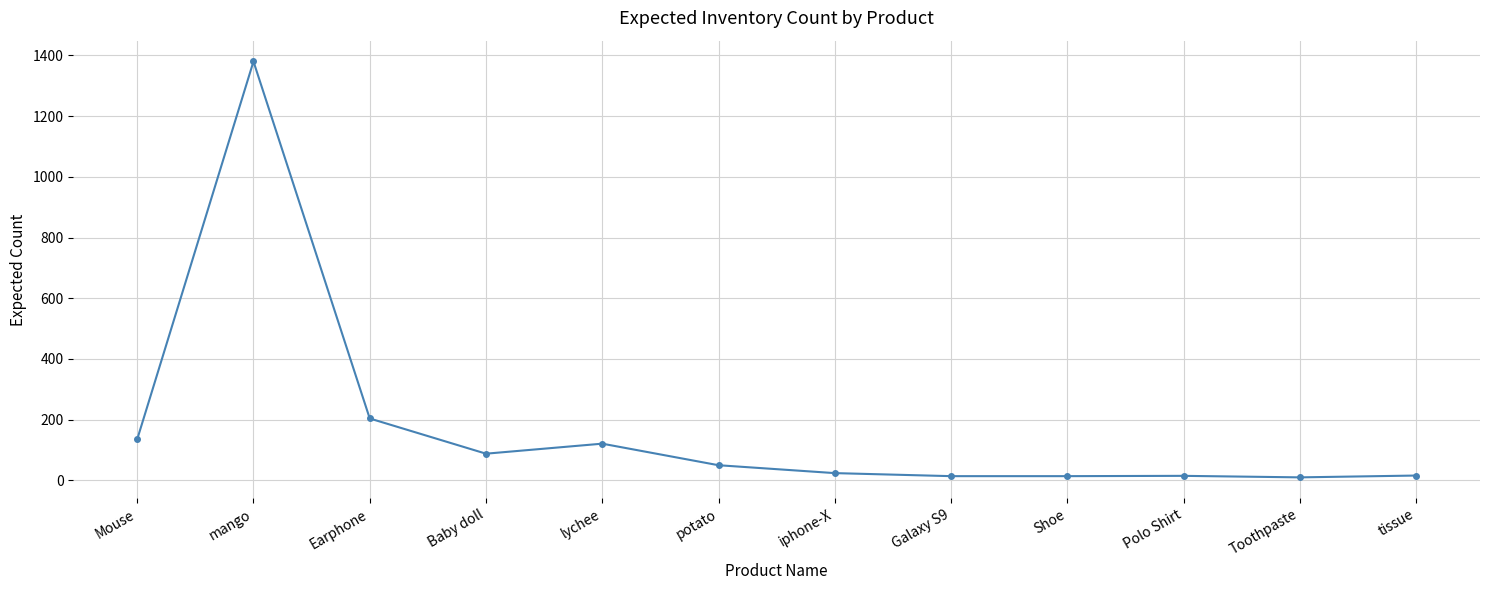

At which label does the data first exceed 50?

Mouse